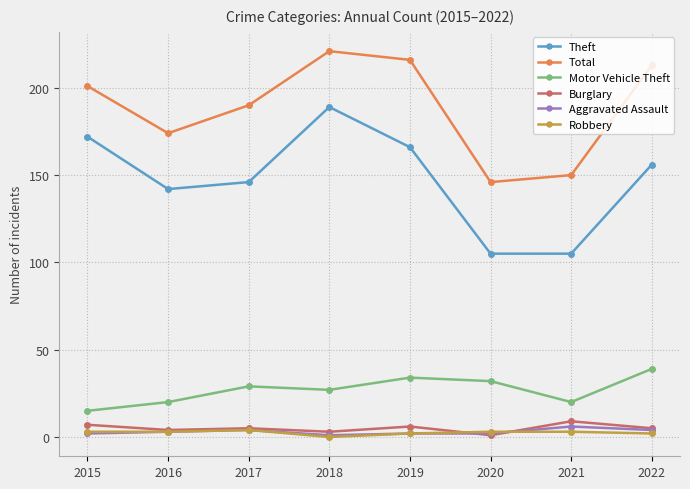

What value does the Theft series have at 2017, to the nearest 5?

145